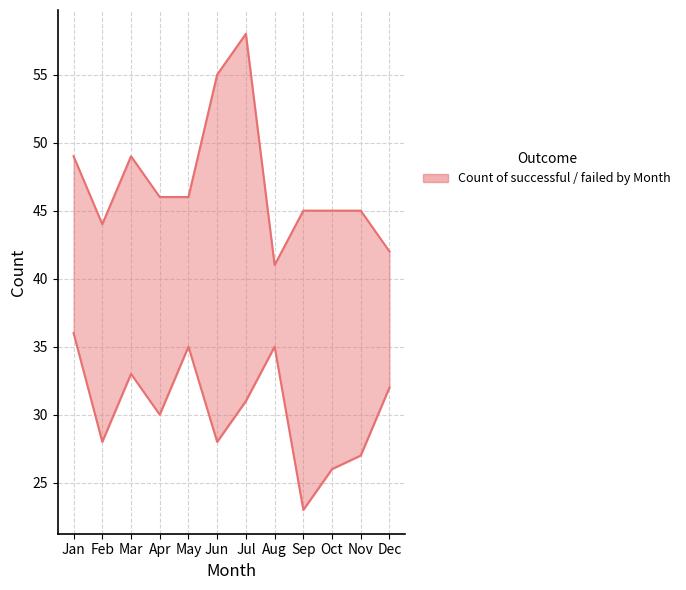

True or false: failed and successful intersect in this chart.

False